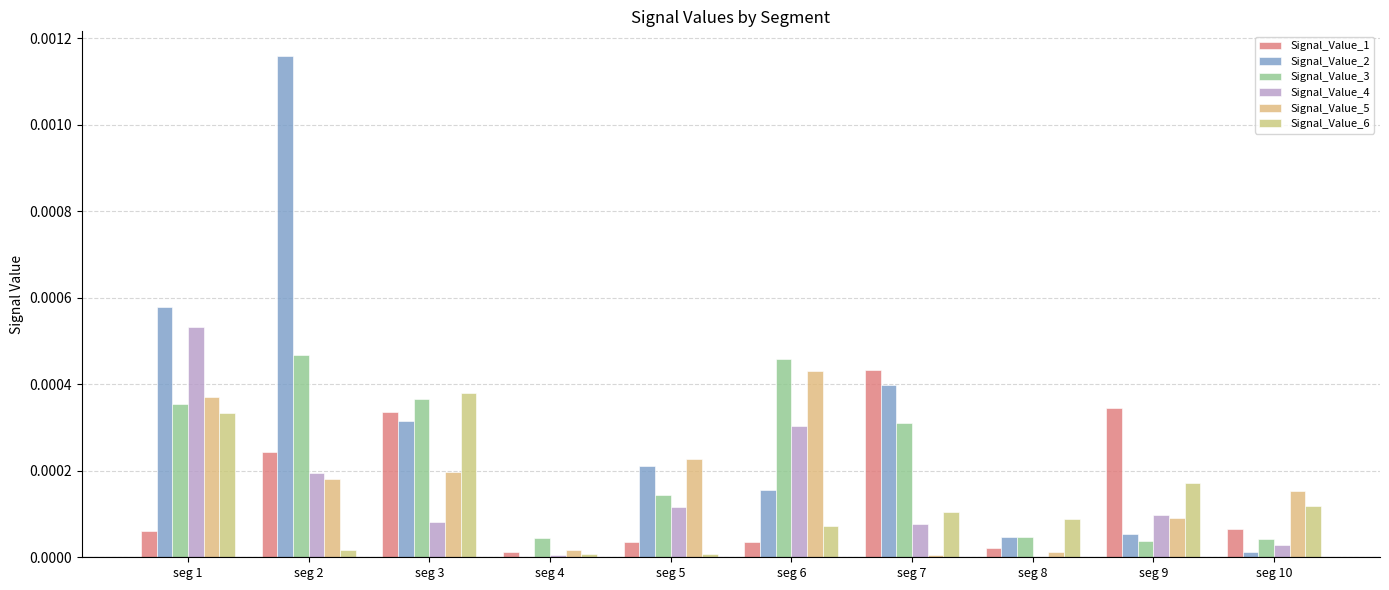

At which label does Signal_Value_3 reach its peak?

seg 2